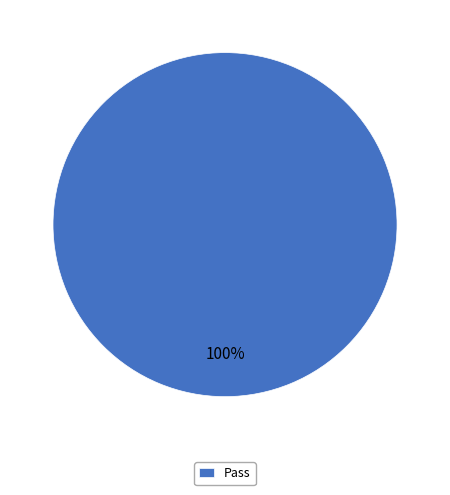

How many segments does this pie chart have?

1